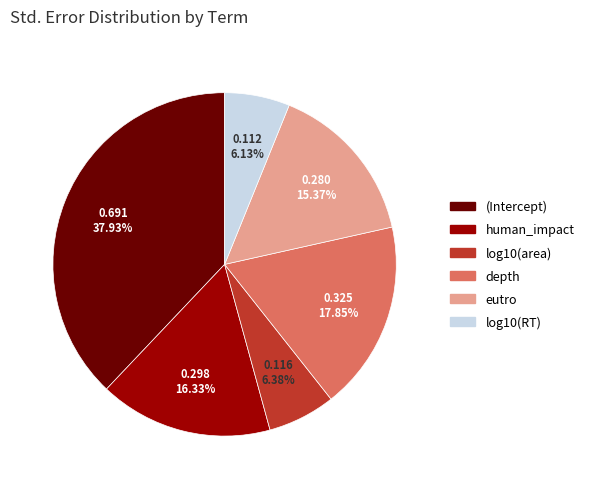

To the nearest percent, what is the combined percentage of log10(RT) and log10(area)?

13%